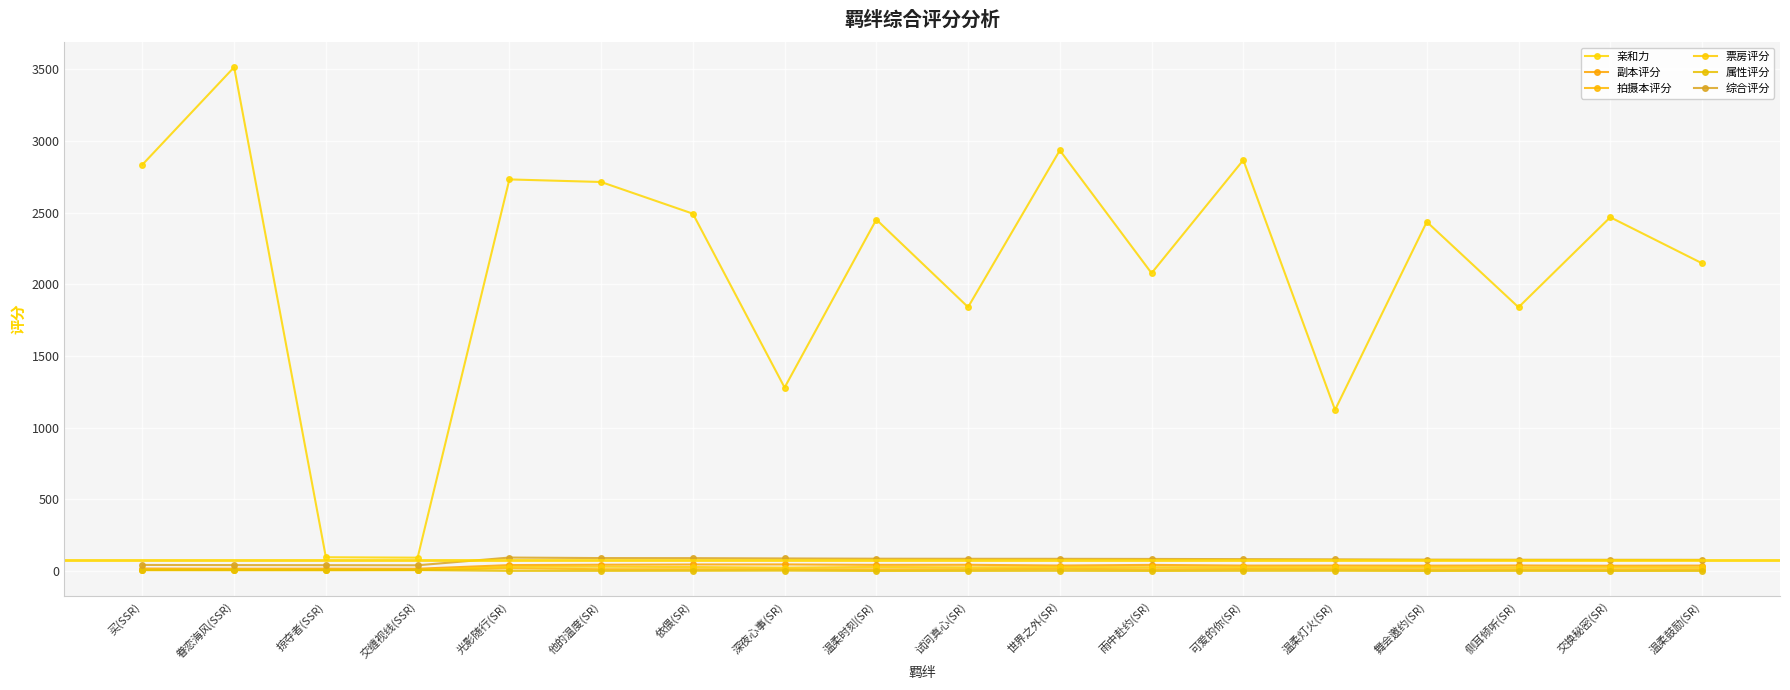

Is it true that 亲和力 equals 1125.0 at 温柔灯火(SR)?

True